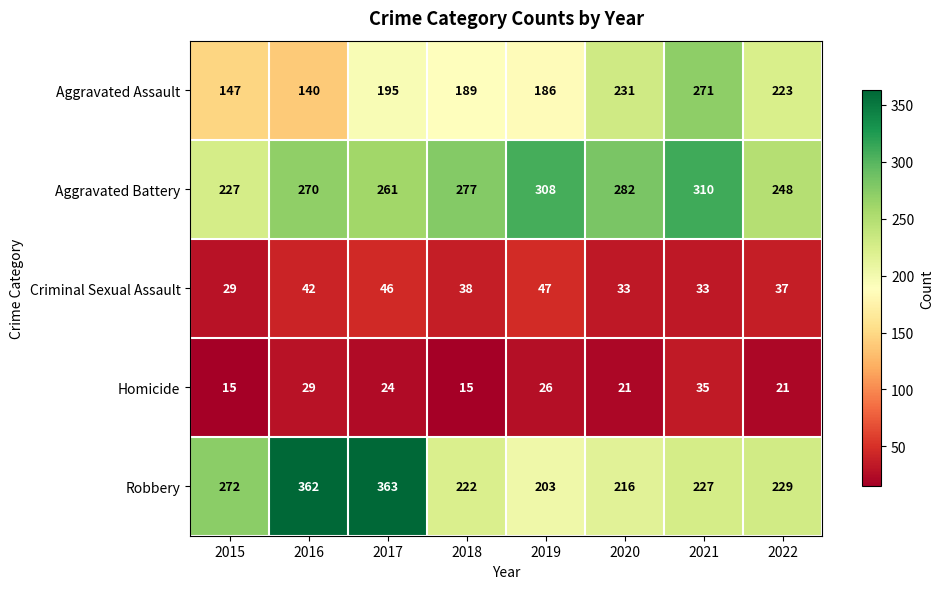

Which series has the largest range (max minus min)?

Robbery